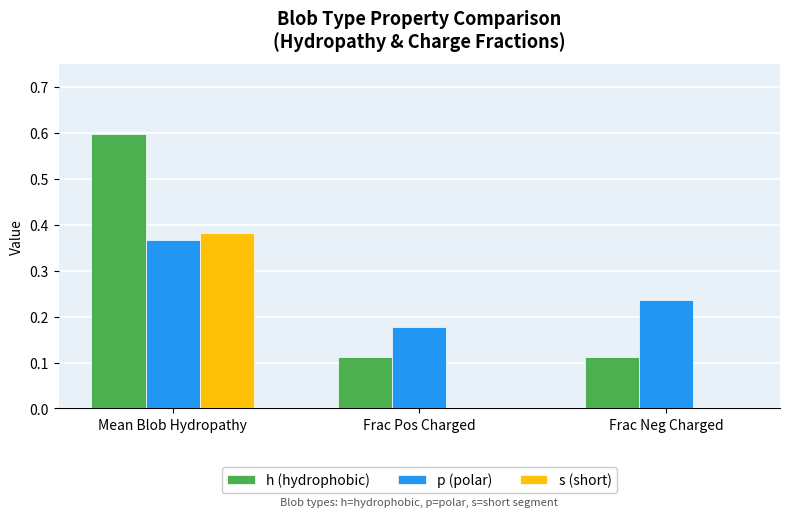

How many categories are shown in the chart?

3